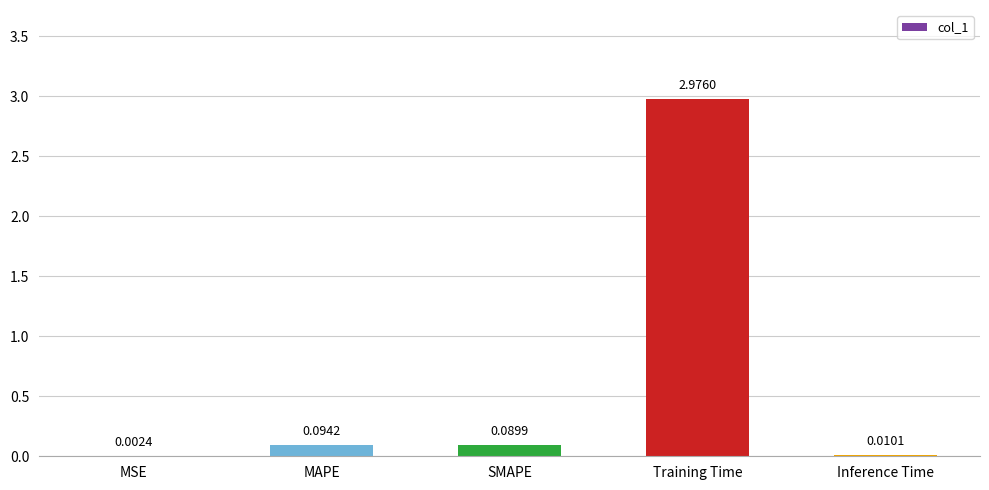

Which has a higher value, SMAPE or MAPE?

MAPE